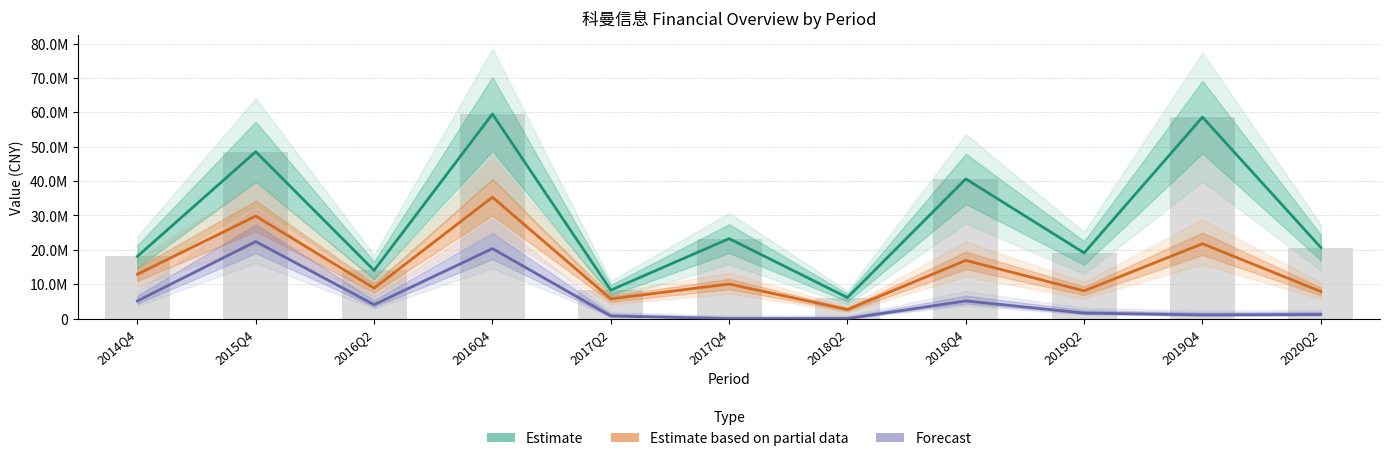

Rank the categories by Estimate value from lowest to highest.

2018Q2, 2017Q2, 2016Q2, 2014Q4, 2019Q2, 2020Q2, 2017Q4, 2018Q4, 2015Q4, 2019Q4, 2016Q4